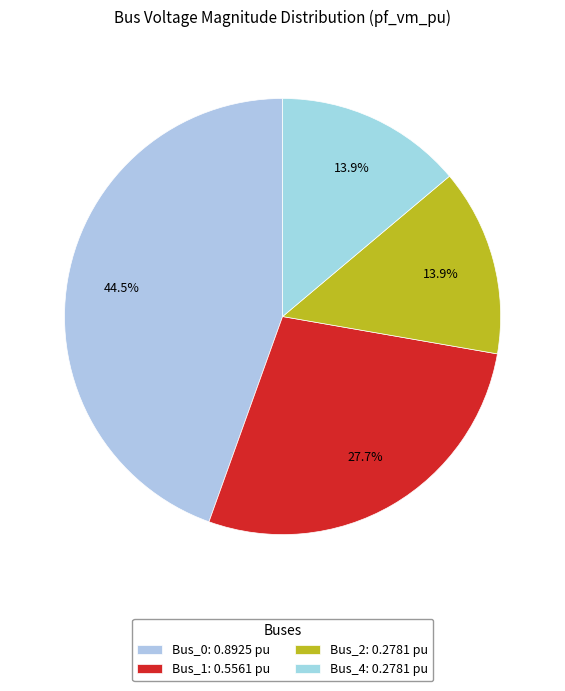

What is the change in value from Bus_0 to Bus_4?

-0.6